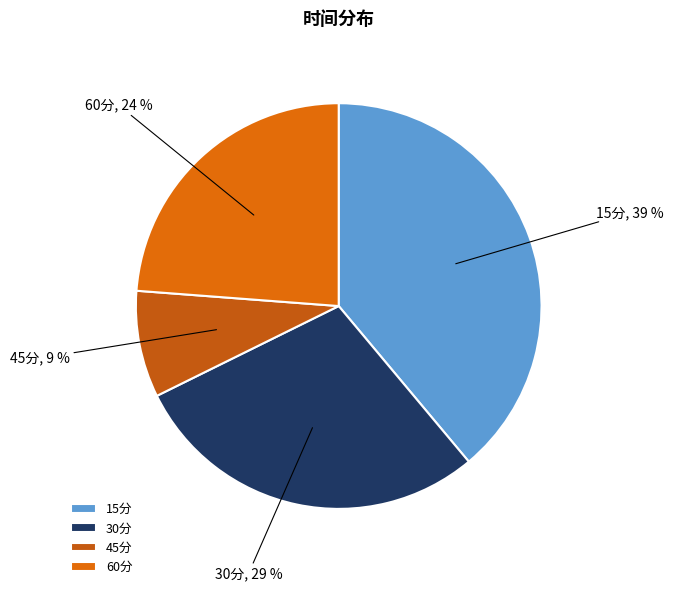

To the nearest percent, what is the difference between the 15分 and 30分 slice percentages?

10%